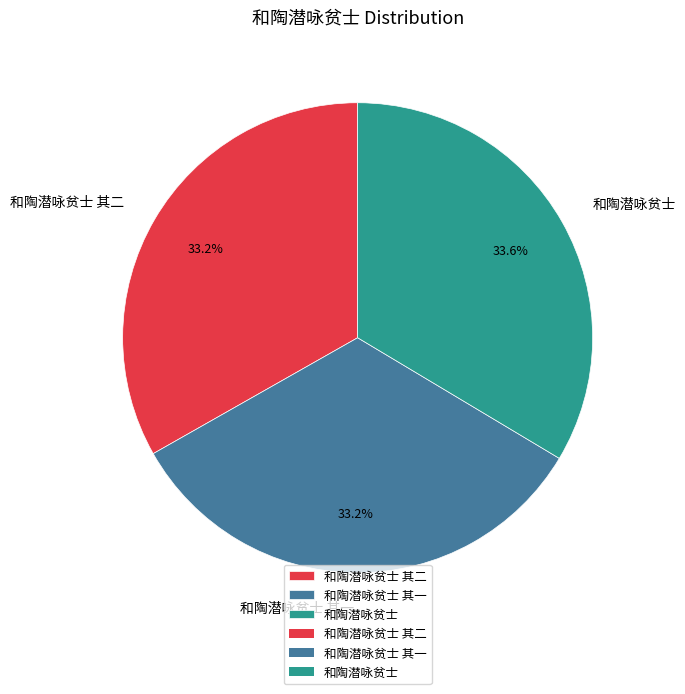

What percentage is the 和陶潜咏贫士 其二 slice, to the nearest percent?

33%